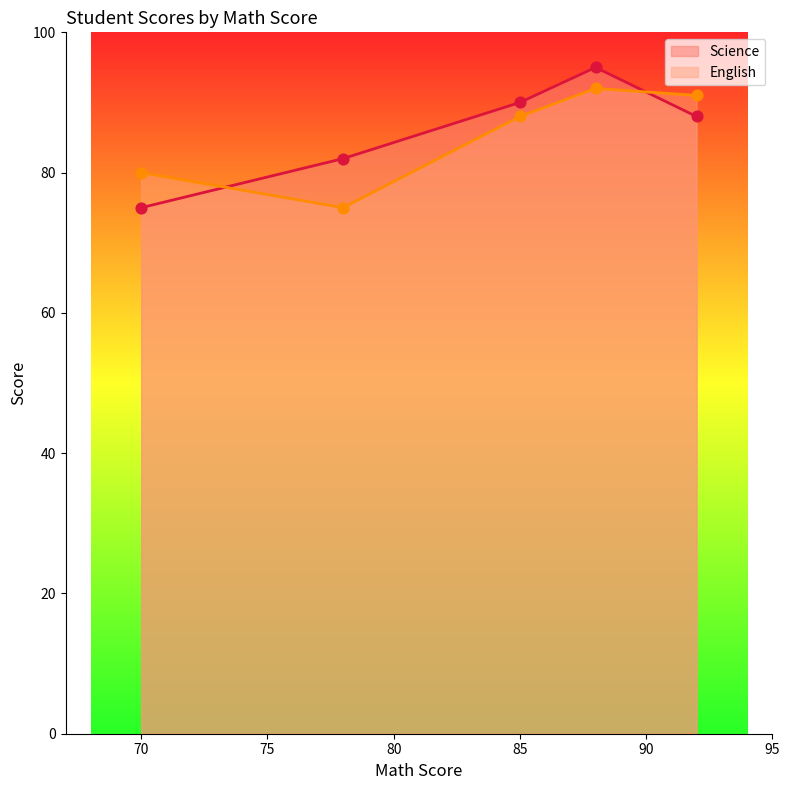

What are all the series names shown in the legend?

Science, English